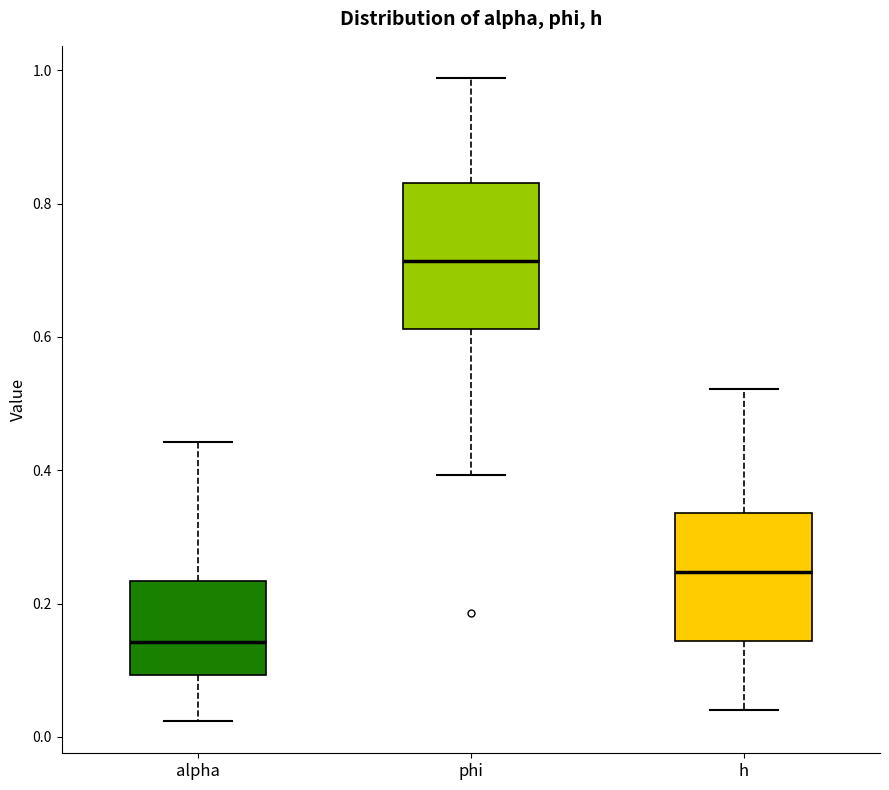

Where does the upper whisker of the box for phi end on the y-axis? The values are not printed on the chart, so give them approximately, as read against the axis.

0.98